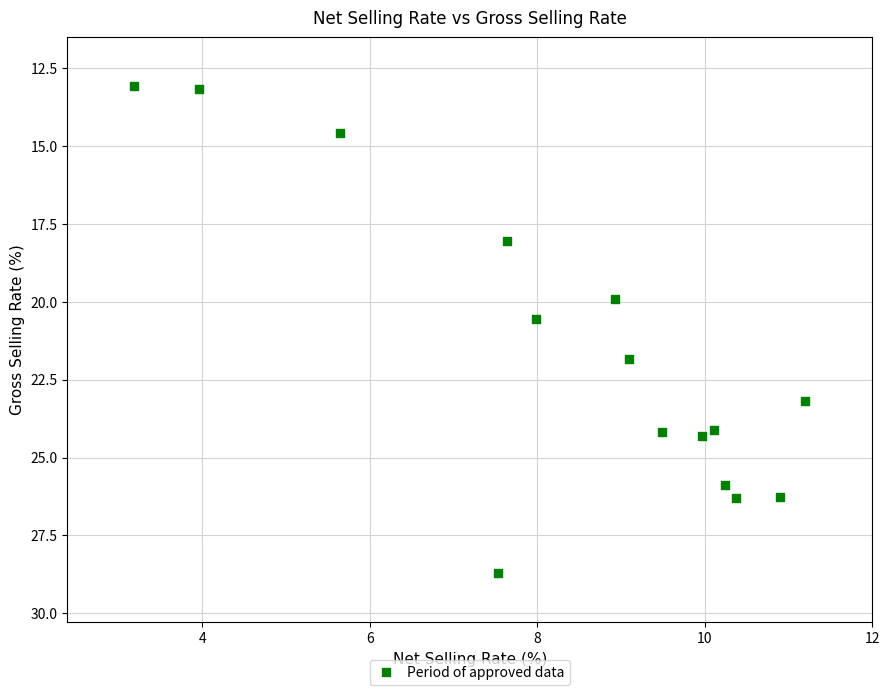

What is the range of Y values (max minus min)?

15.6